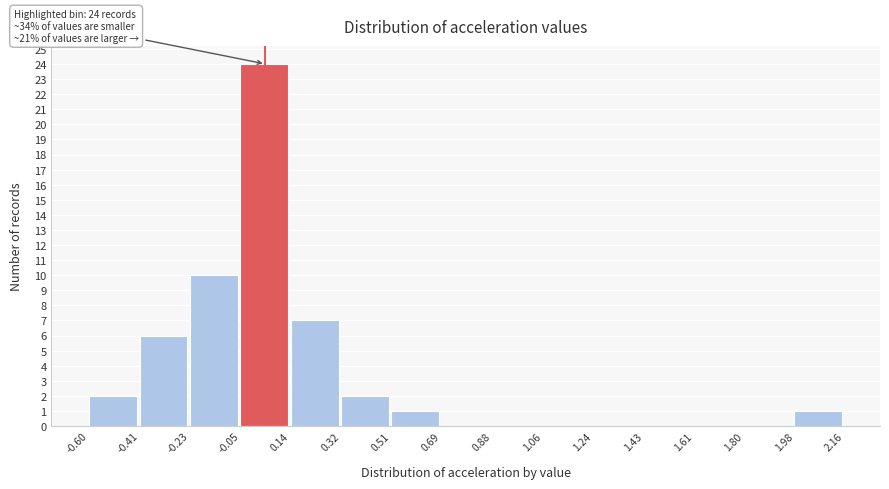

Over which range of the x-axis is the bar tallest?

-0.05 to 0.14